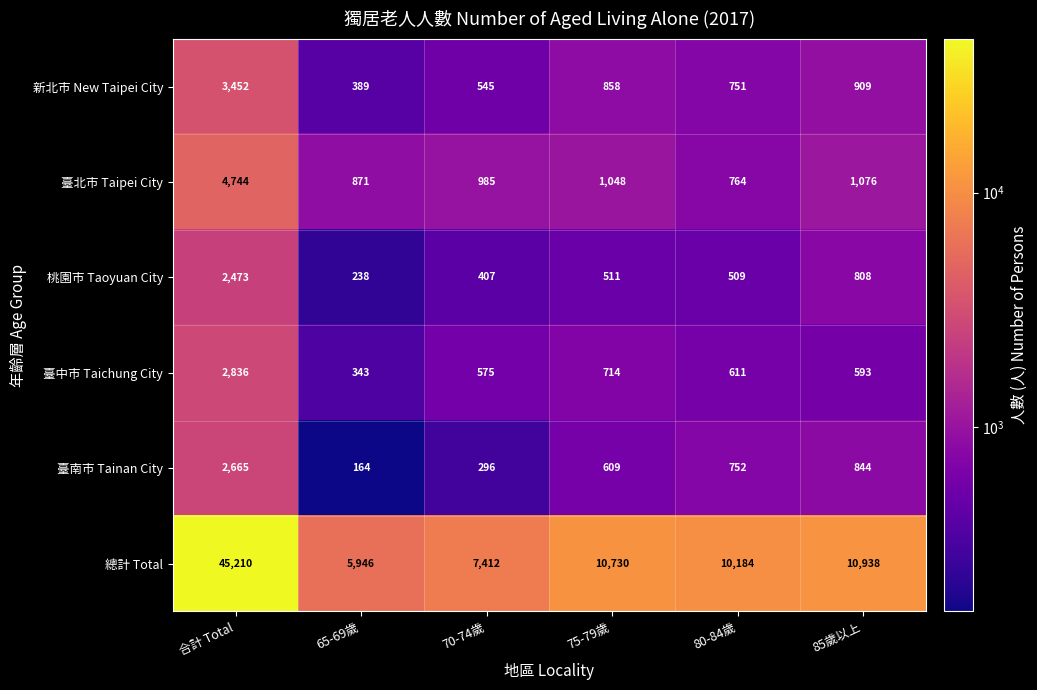

At which category is the sum across all series the highest?

合計 Total